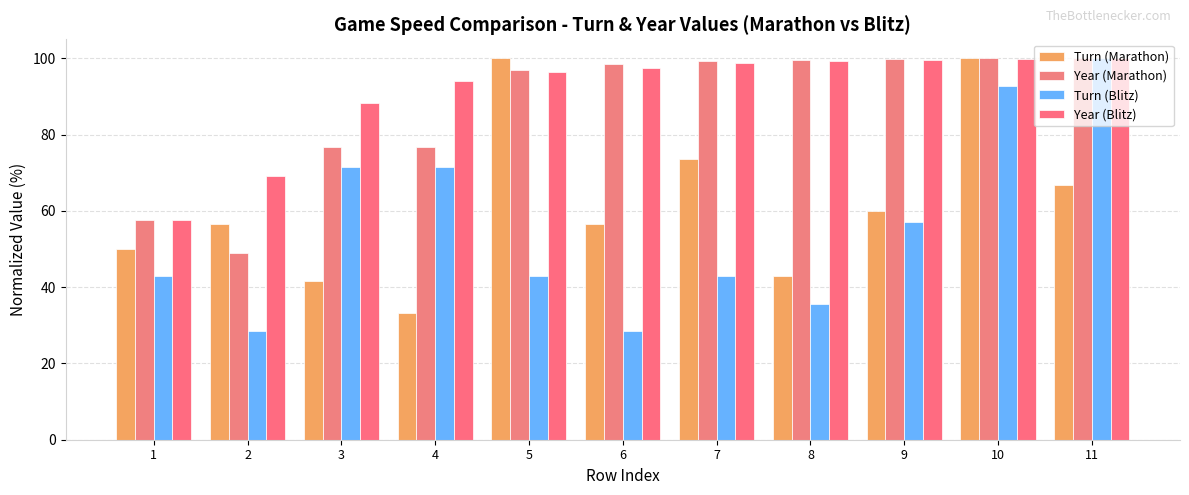

Does the chart contain any negative values?

No